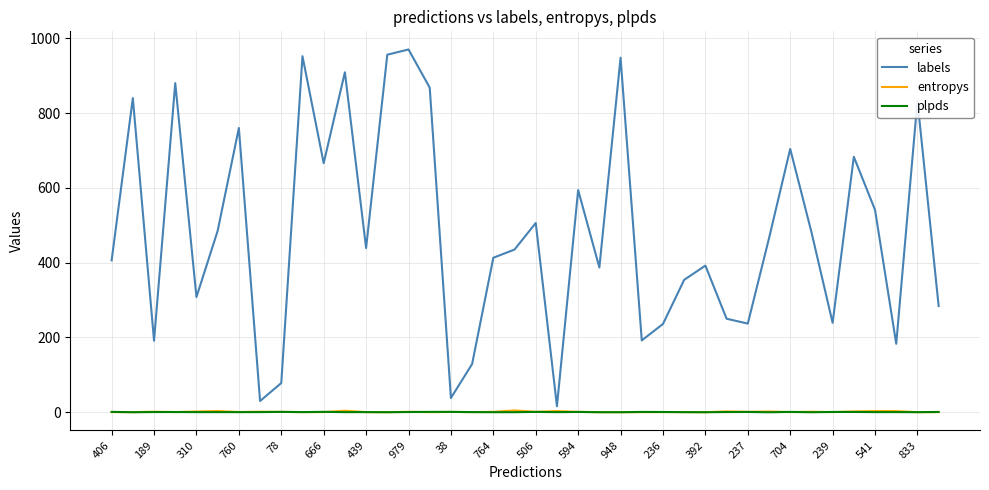

What is the difference between the maximum and second lowest values in the plpds series?

1.0